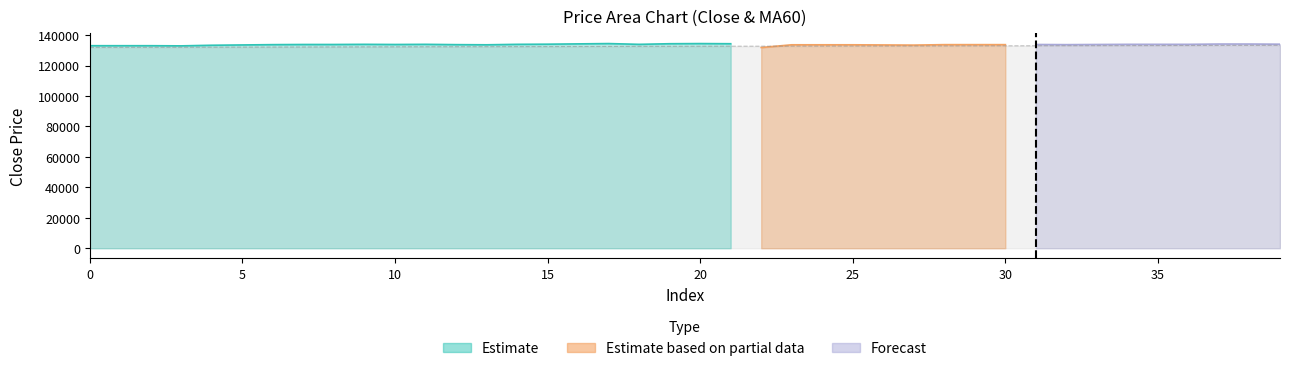

At which label does volume reach its minimum?

34